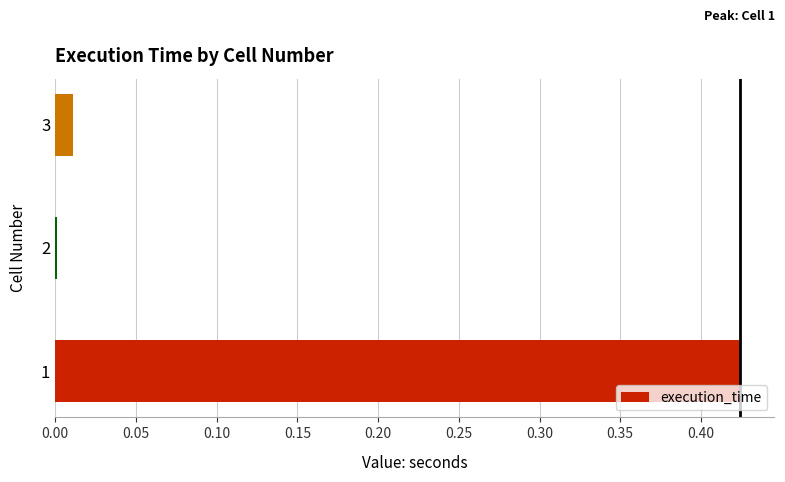

The chart shows a value of 0.1 at 1. True or false?

False